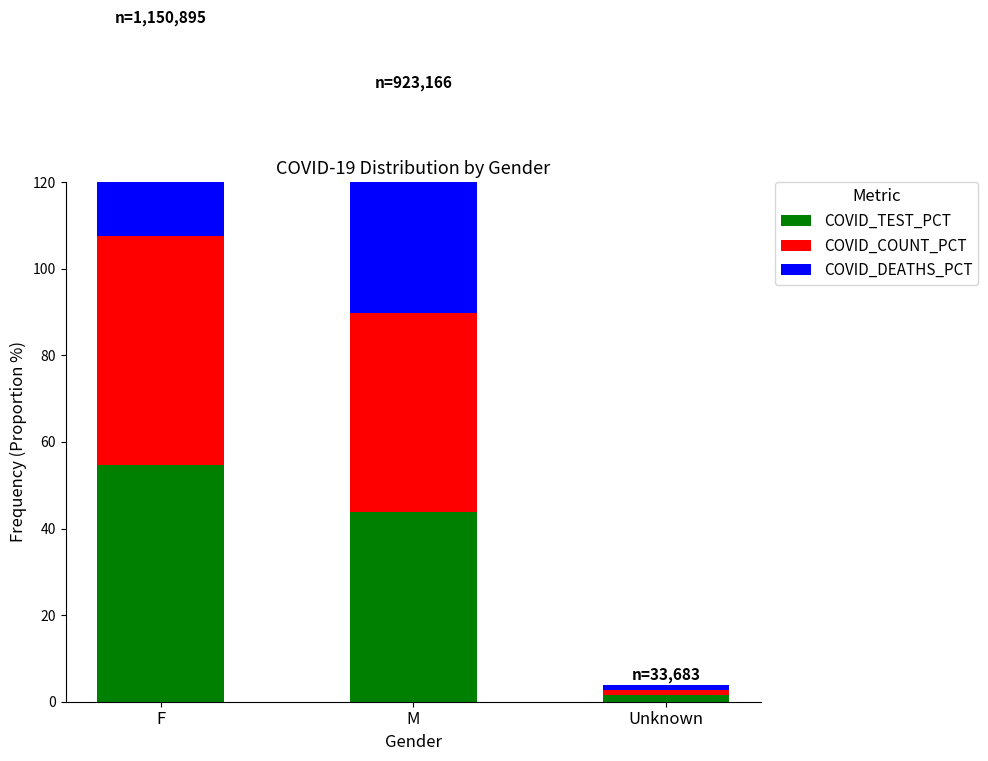

What is the label of the 1st bar from the left?

F